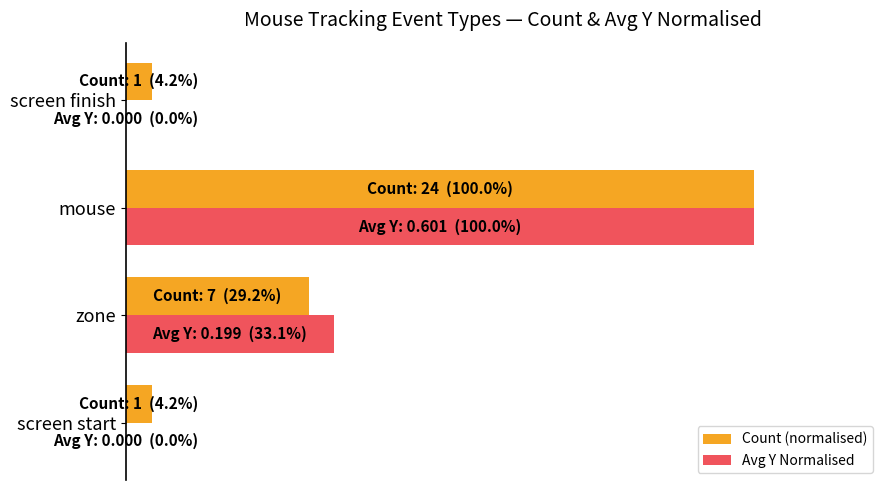

What is the maximum value shown in the chart?

1.0